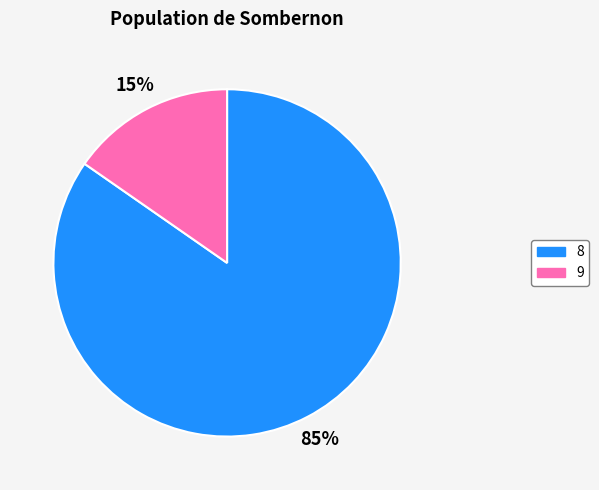

Which has a higher value, 9 or 8?

8